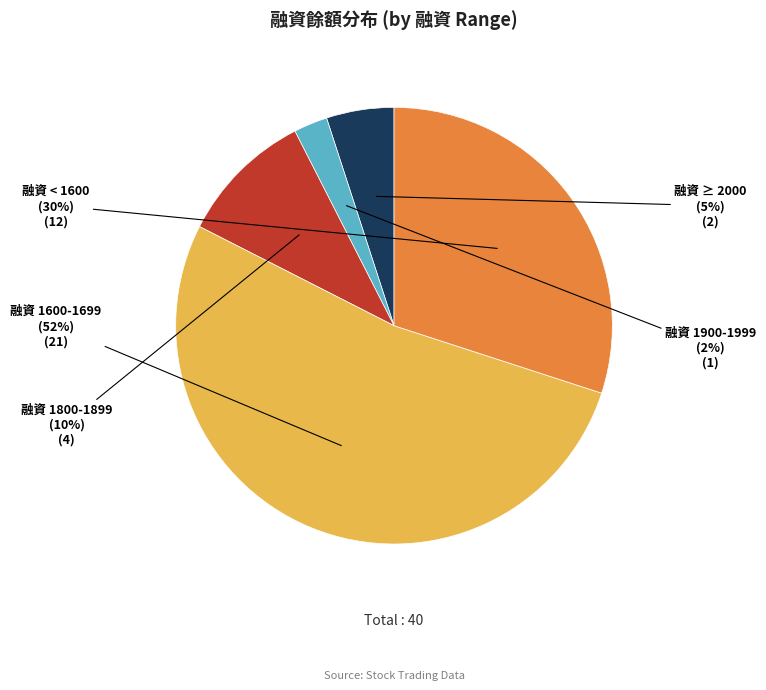

Which has a higher value, 融資 < 1600 or 融資 1900-1999?

融資 < 1600